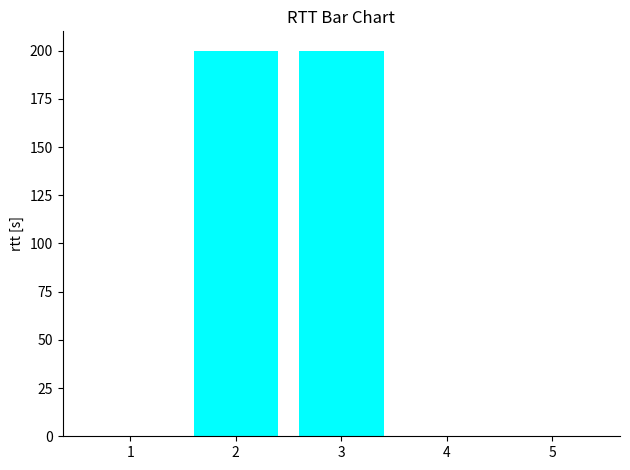

Is it true that the value at 2 is 200.0?

True